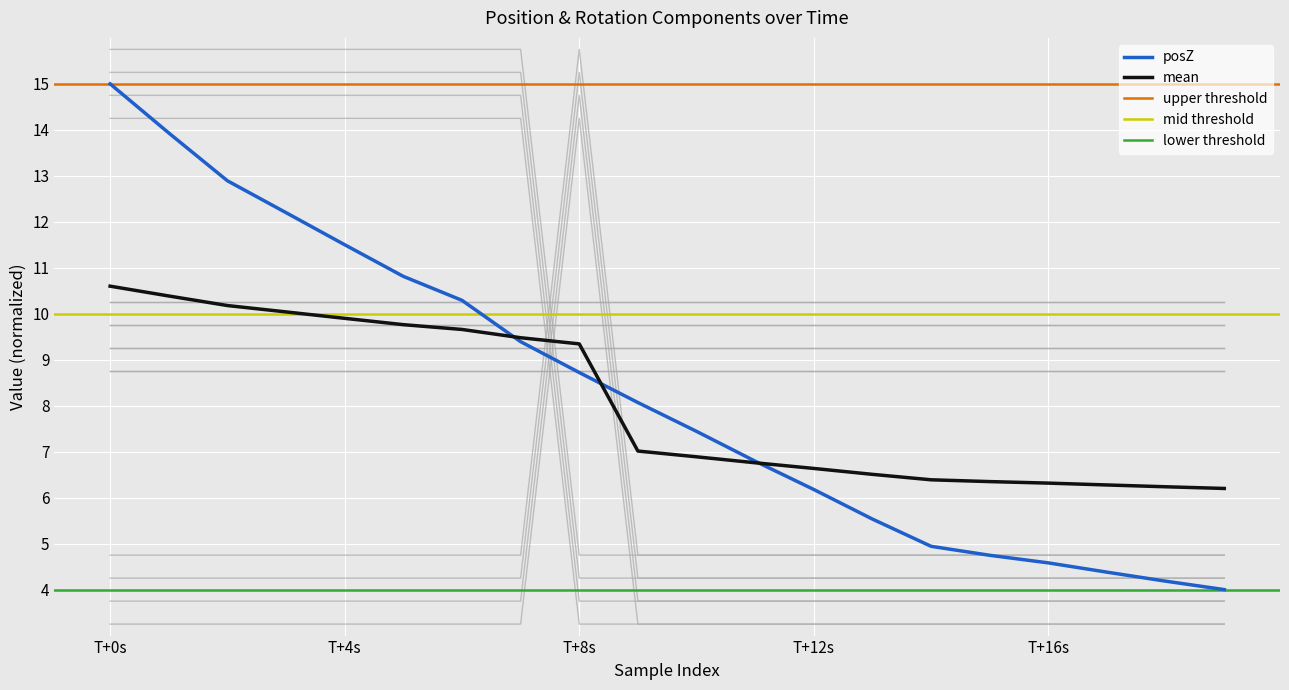

What is the sum of all posZ values?

165.6